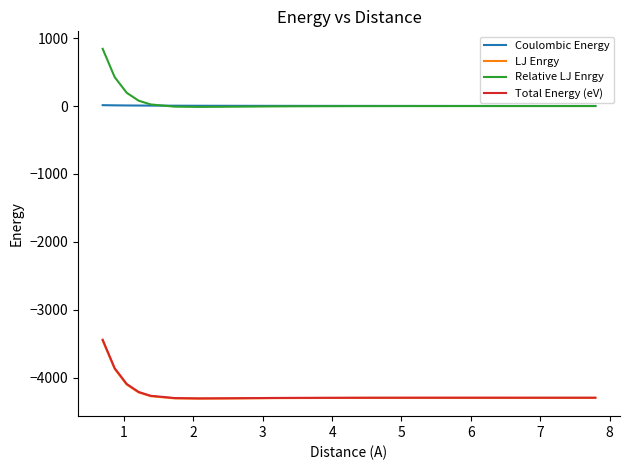

What is the minimum value shown in the chart?

-4309.4